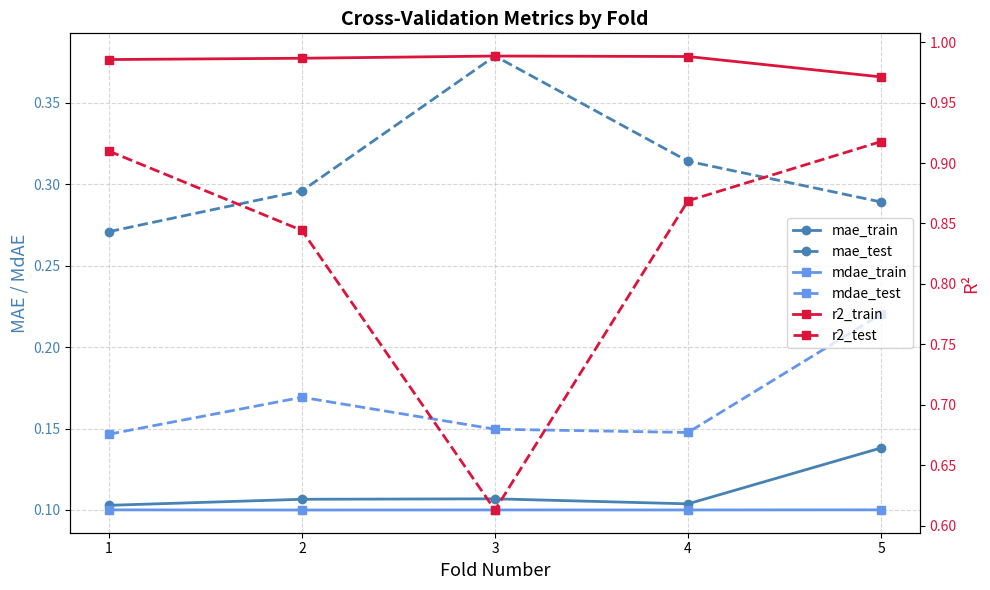

At how many categories does at least one series exceed 0?

5